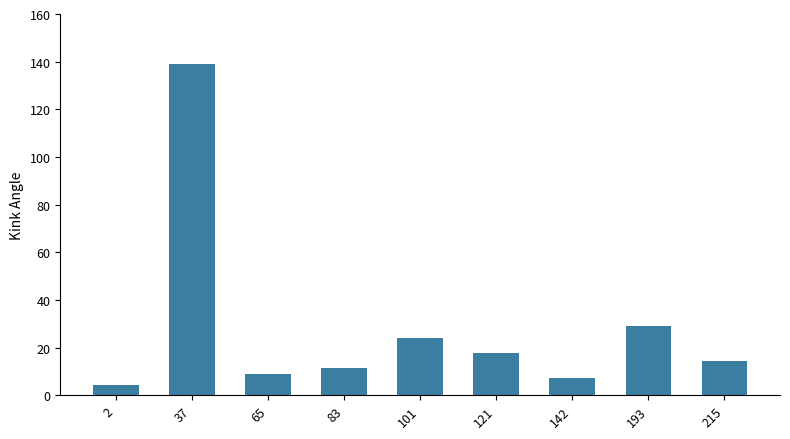

Read the value at 65.

9.1